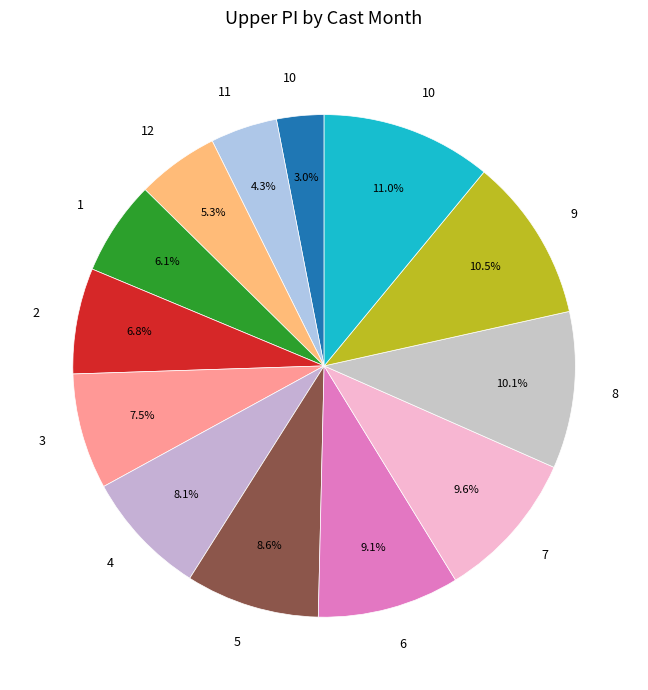

Rank the categories by value from highest to lowest.

10, 9, 8, 7, 6, 5, 4, 3, 2, 1, 12, 11, 10